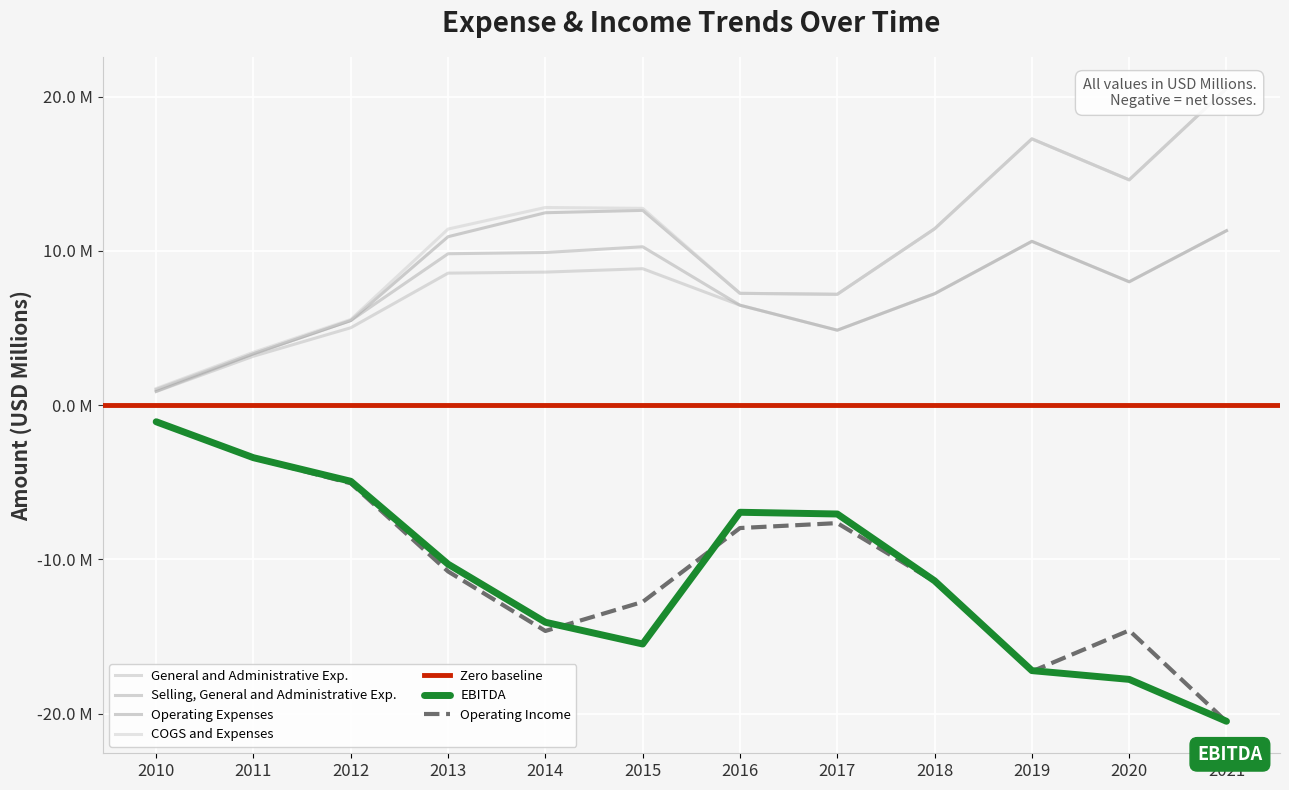

How many series are shown in this chart?

6